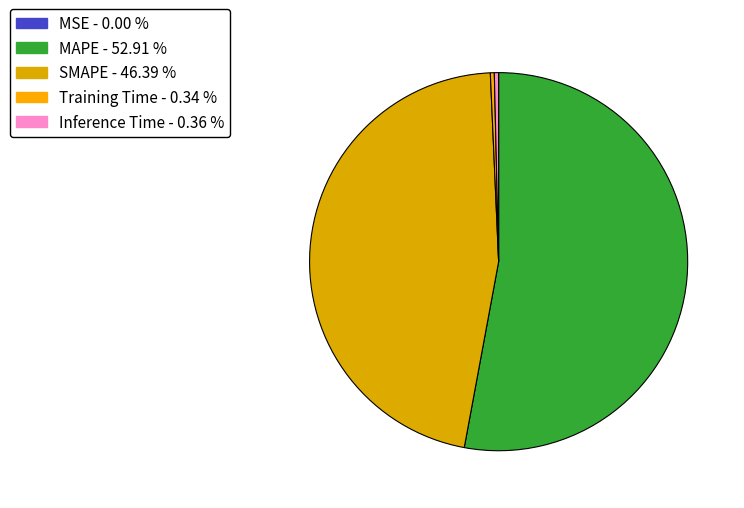

To the nearest percent, what is the combined percentage of MSE and SMAPE?

46%